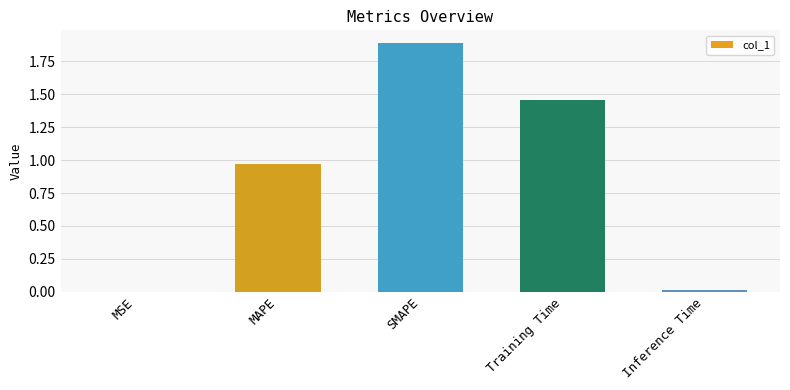

The chart shows a value of 0.5 at Training Time. True or false?

False